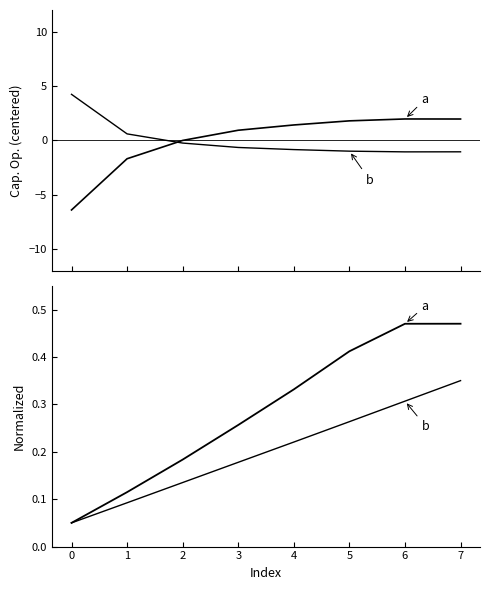

What is the difference between the b values at 0 and 4?

0.2